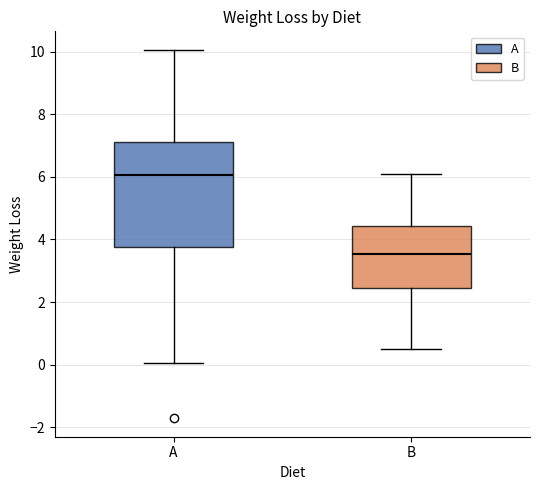

Reading left to right, read every box against the y-axis: the position of its median line, the range the box covers, and the ends of its whiskers. The values are not printed on the chart, so give them approximately, as read against the axis.

A: median 6.0, box 3.8 to 7.2, whiskers 0.0 to 10.0
B: median 3.6, box 2.4 to 4.4, whiskers 0.6 to 6.2